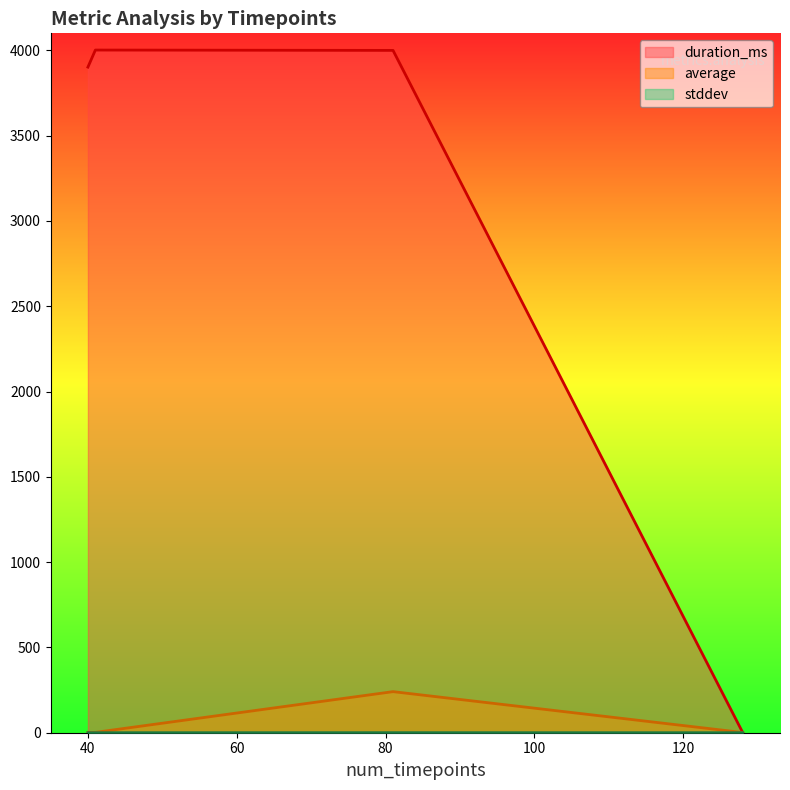

What value does the duration_ms series have at 81?

4000.0